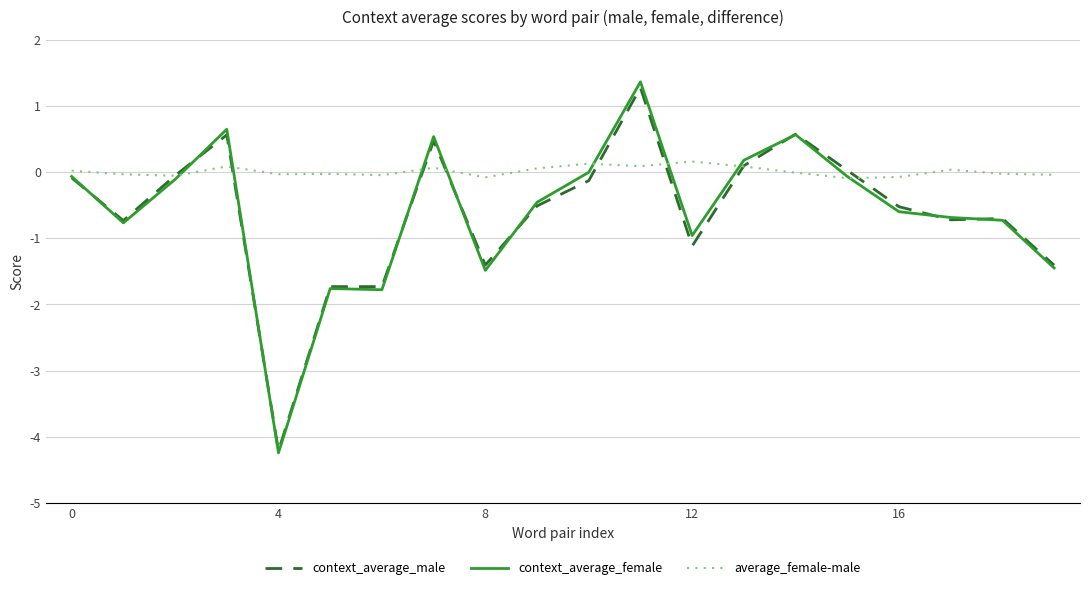

What is the maximum value shown in the chart?

1.4